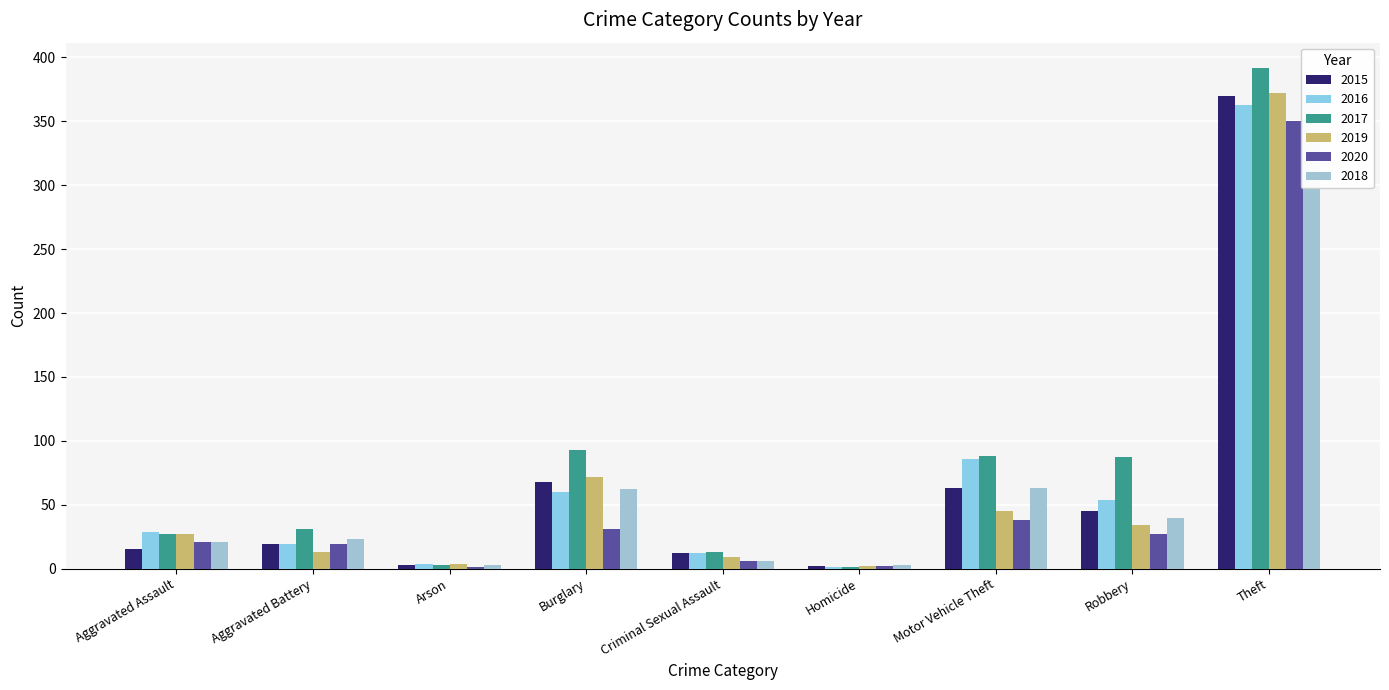

At which label does 2016 reach its minimum?

Homicide